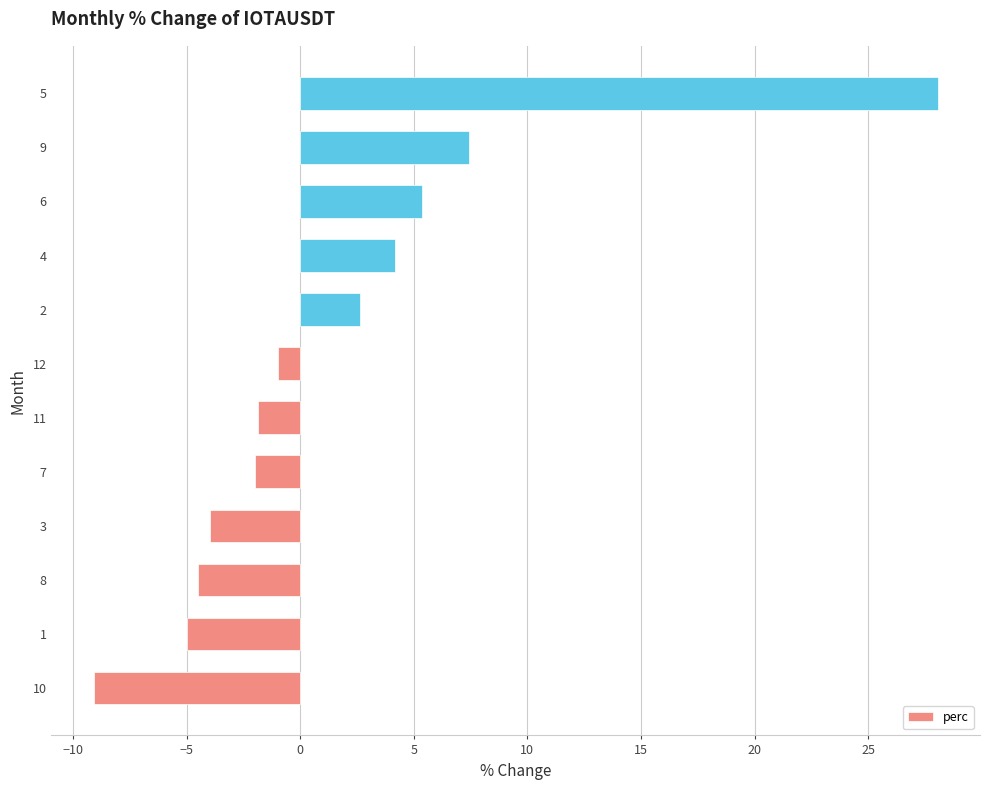

Which category has the lowest value across all series?

10